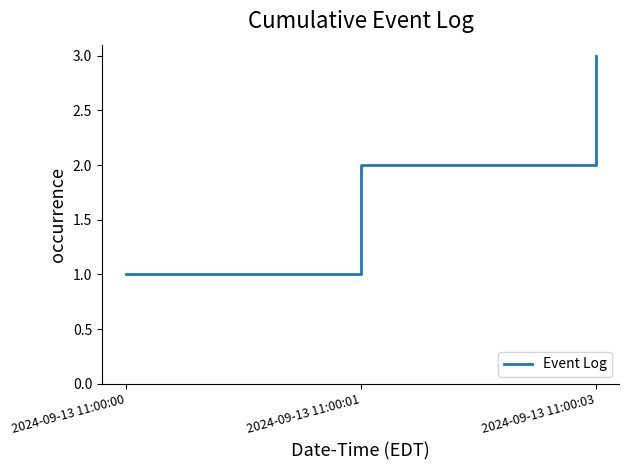

Read the value at 2024-09-13 11:00:00.

1